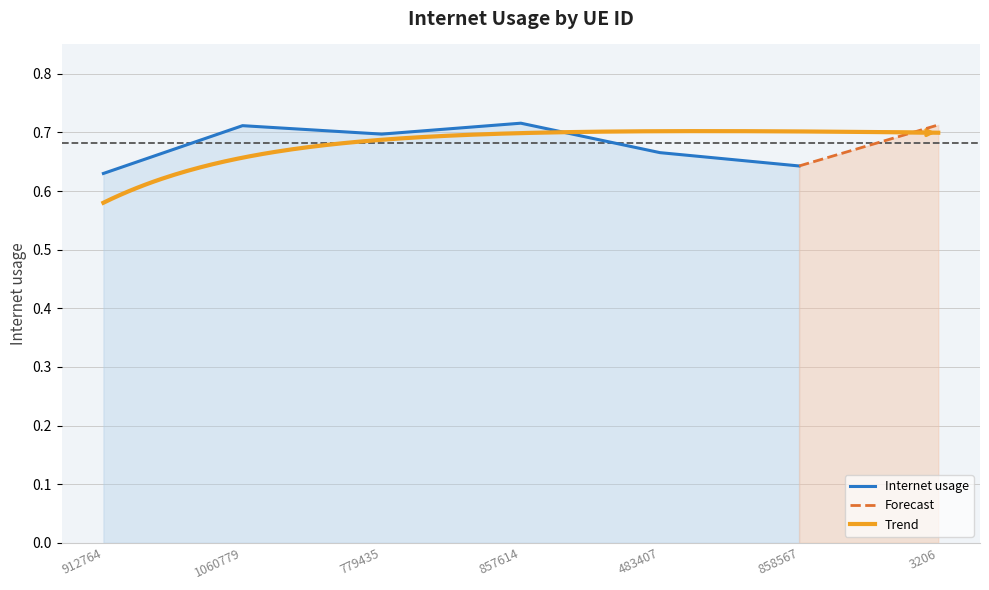

What is the label of the 4th point from the left?

857614